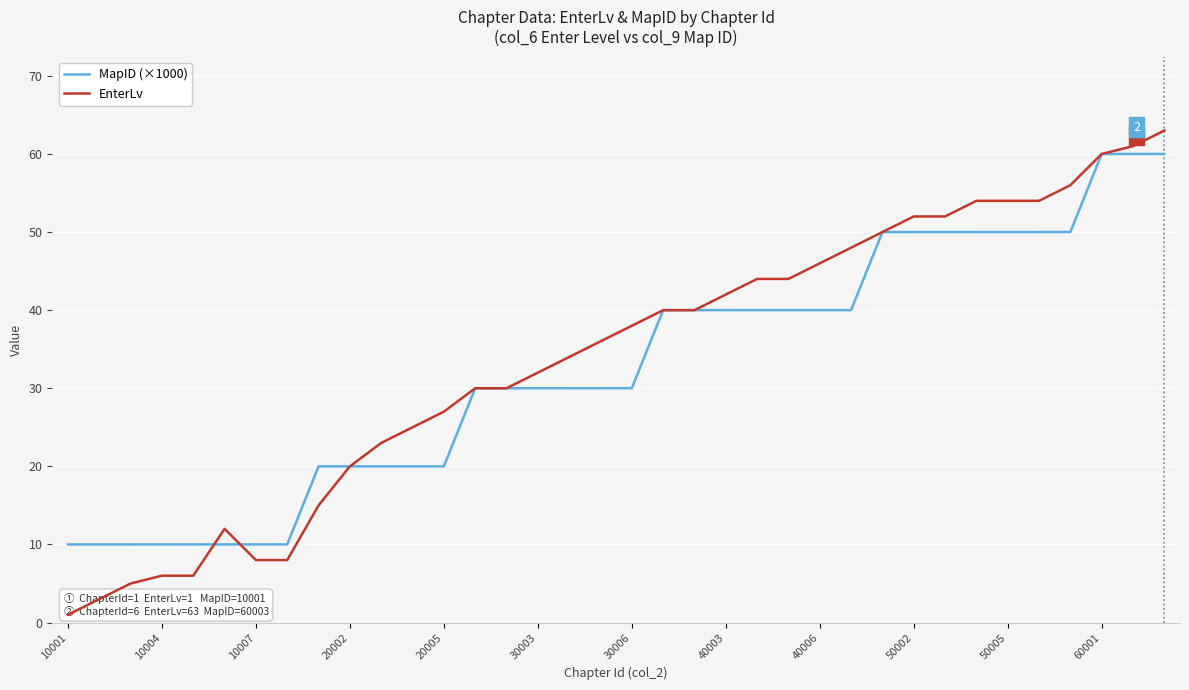

Rank the series by their maximum value, from lowest to highest.

MapID (×1000), EnterLv